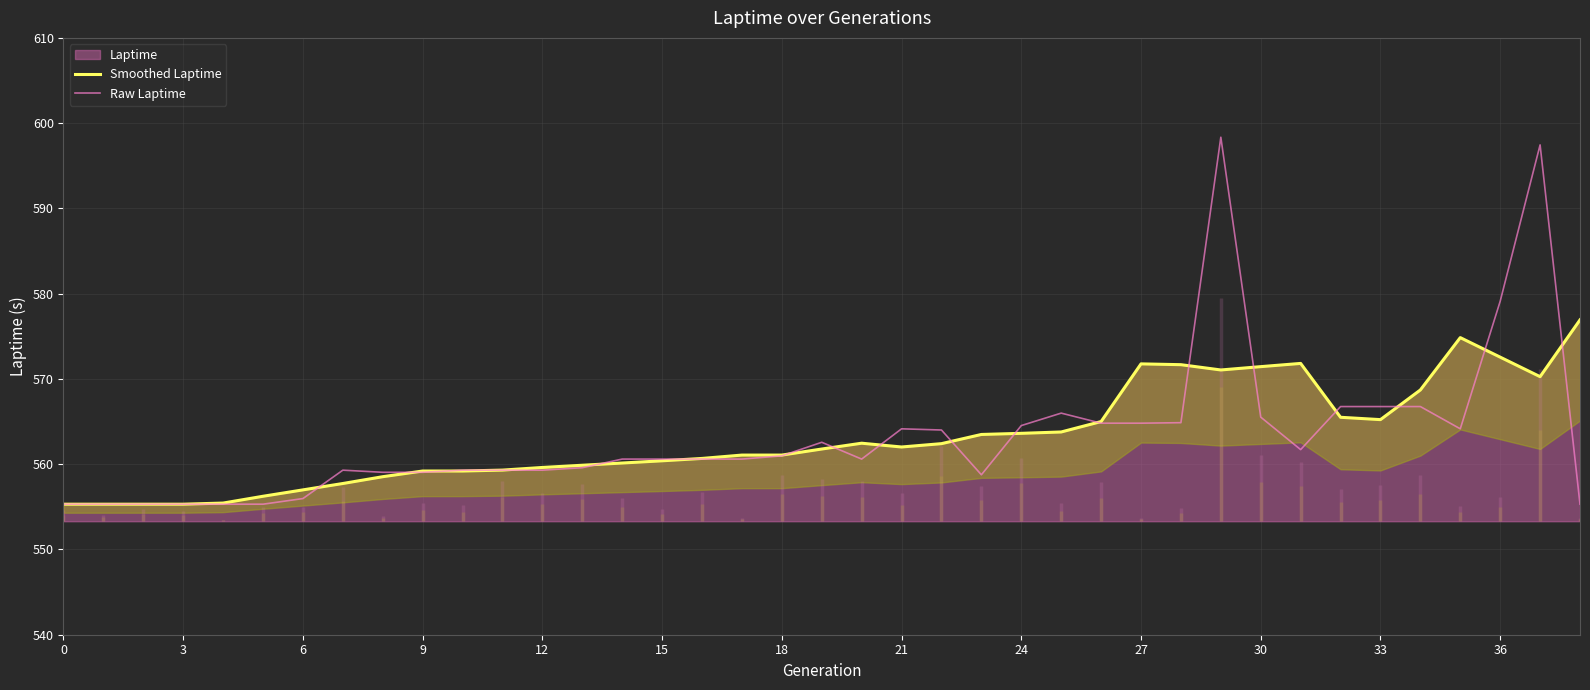

Is it true that Smoothed Laptime equals 560.4 at 15?

True